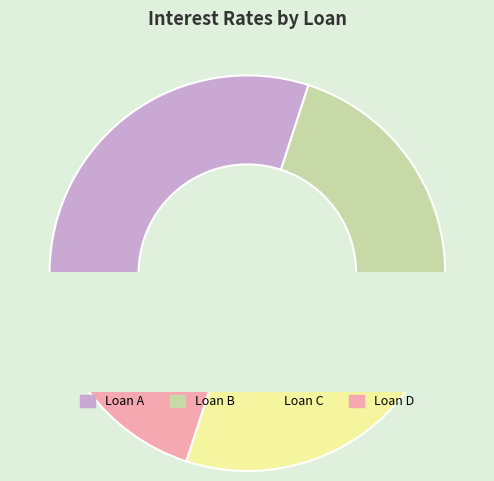

Count the number of slices in the pie.

4